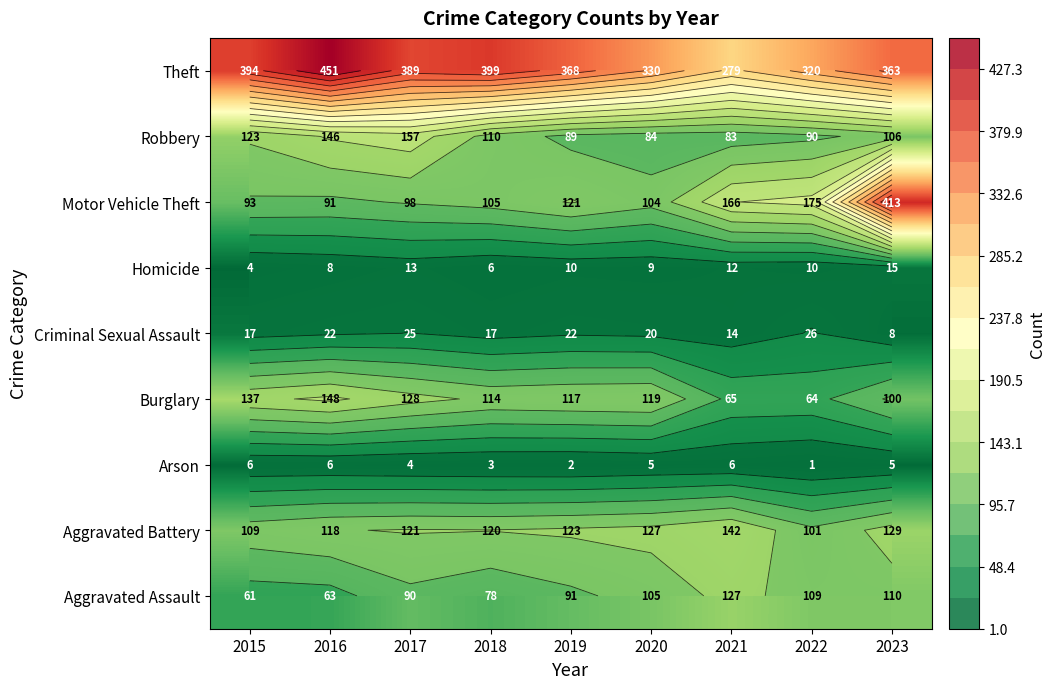

Is the value of Homicide at 2021 greater than the value of Aggravated Assault at 2023?

No